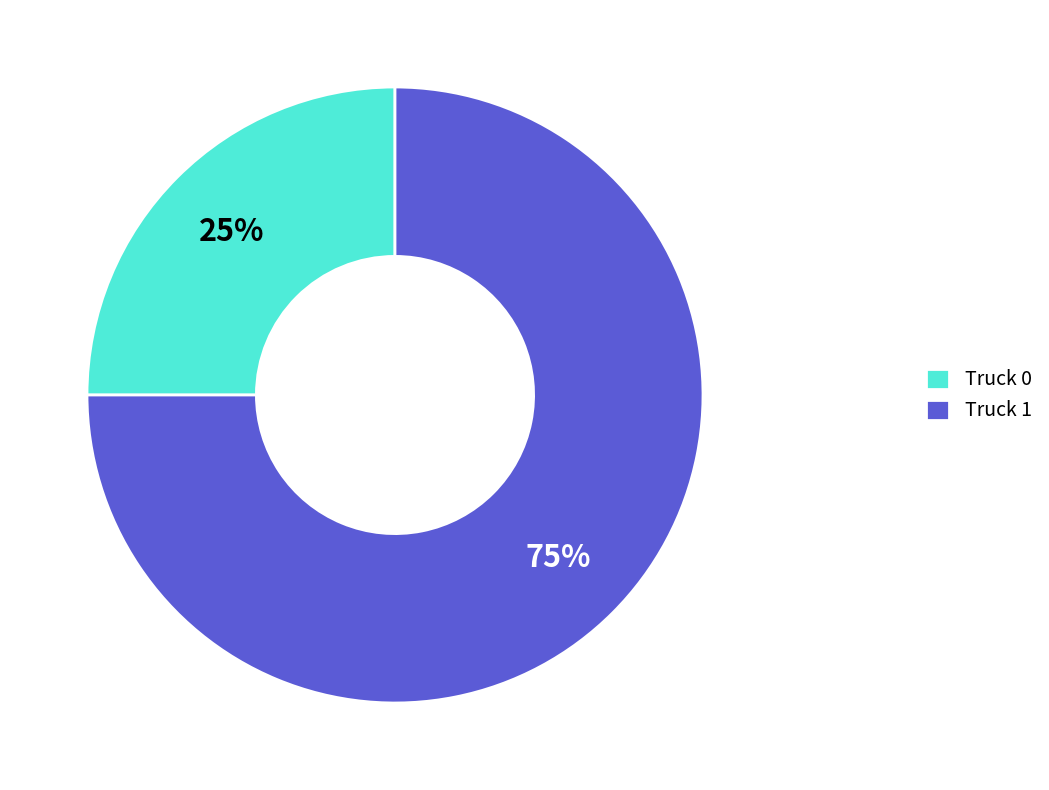

True or false: Truck 0 accounts for 17% of the total.

False